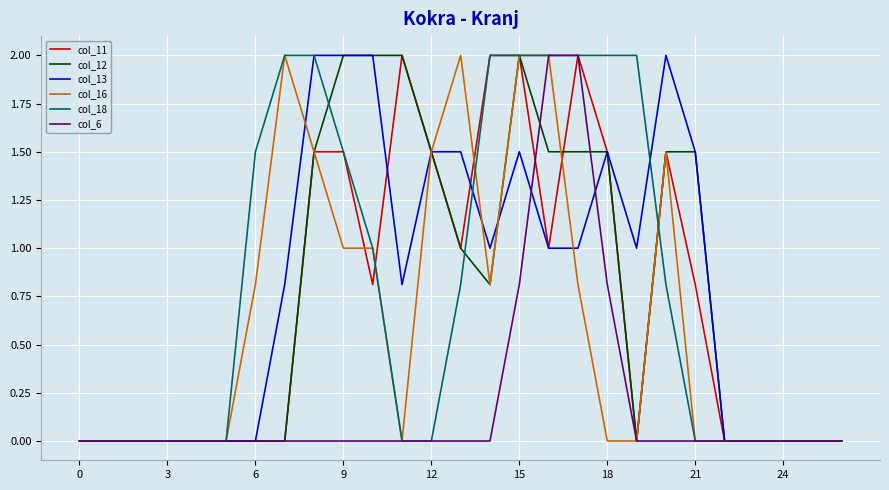

What is the highest value of the col_16 series?

2.0